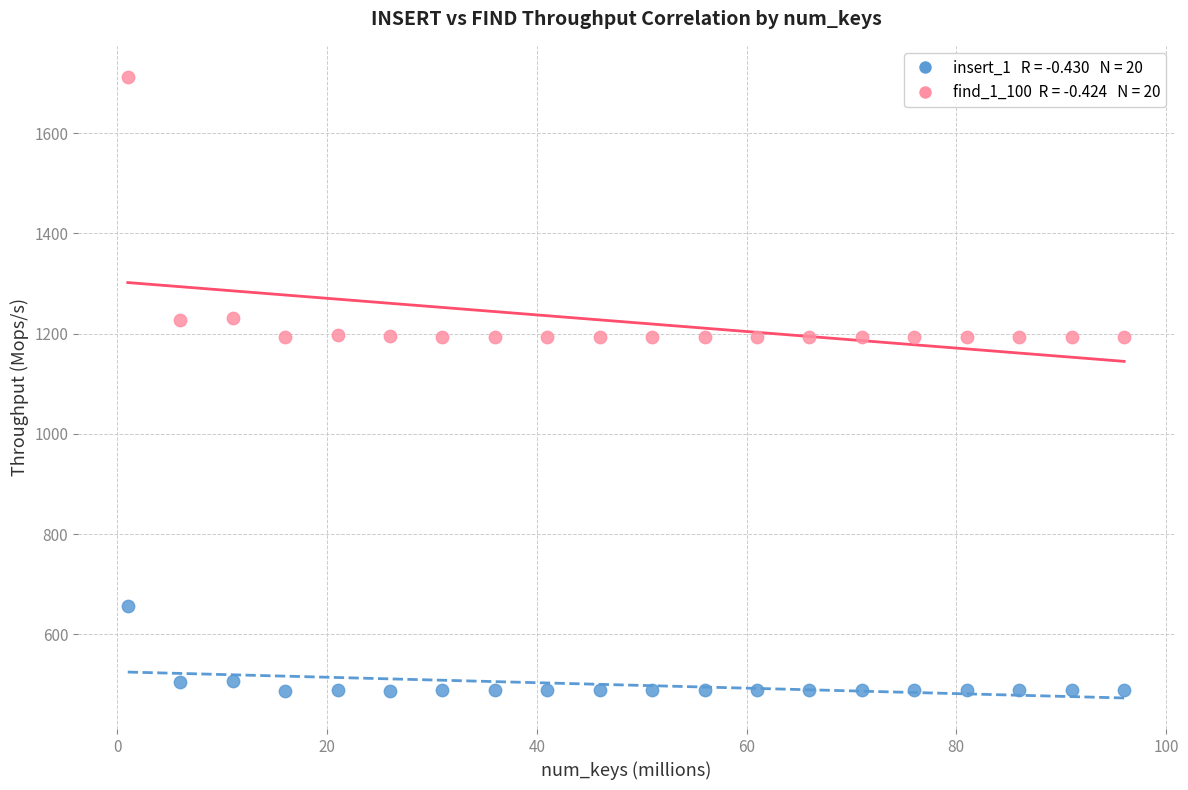

Across all data points, what is the range of Y values (max minus min)?

1225.2